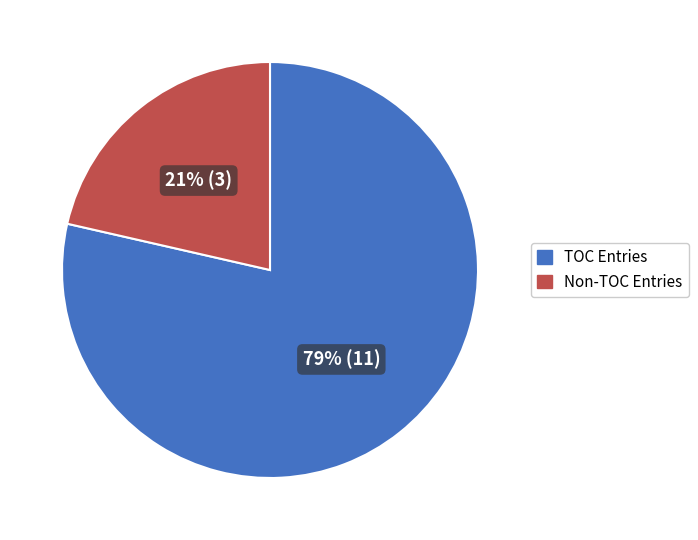

Is there any slice that represents more than half of the pie?

Yes